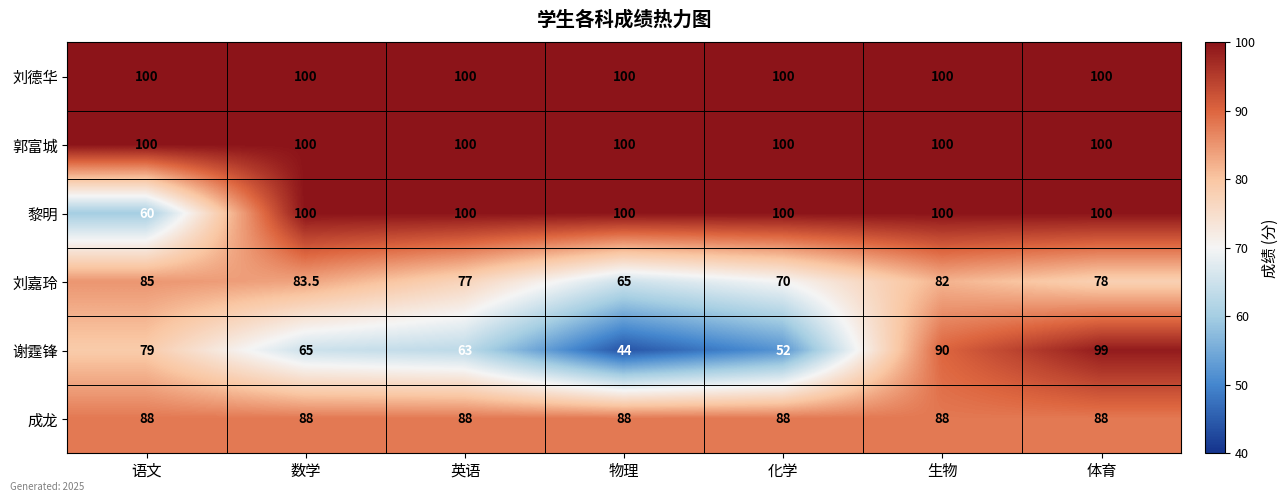

Which label corresponds to the smallest value in the chart?

物理